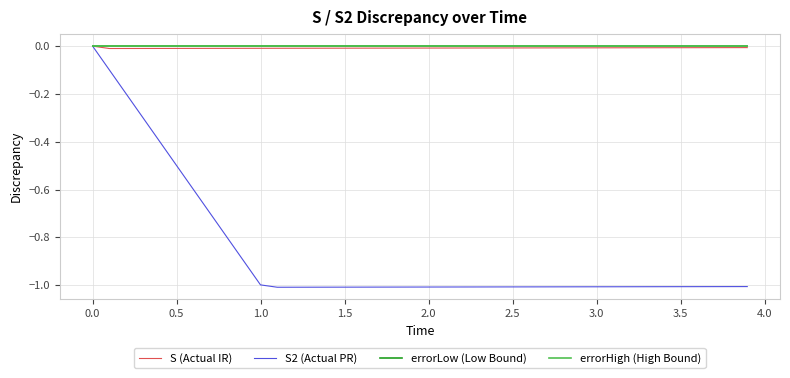

Does the chart display data point markers on the line(s)?

No